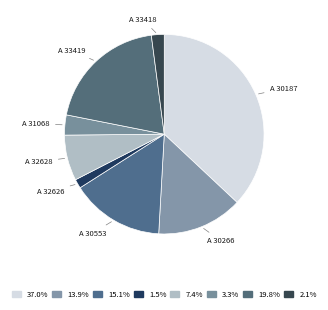

Does any single category account for the majority?

No